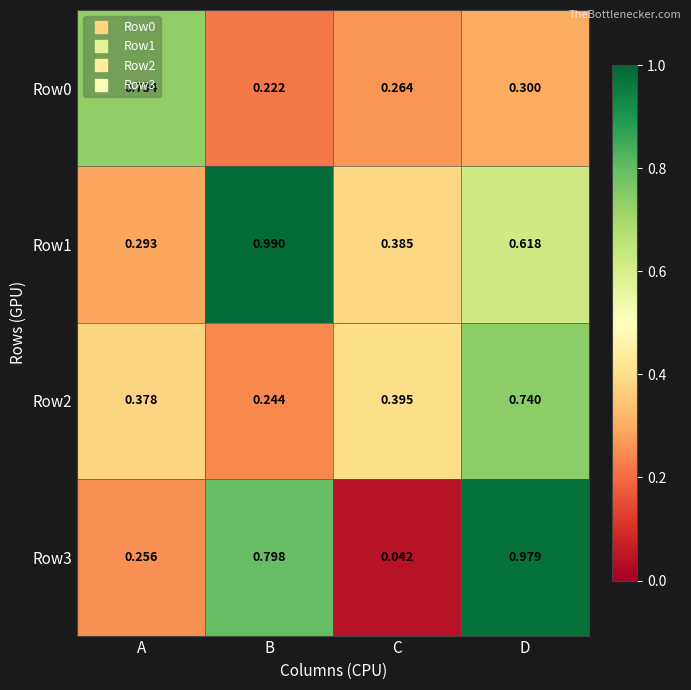

At which label is Row2 closest to 0?

B